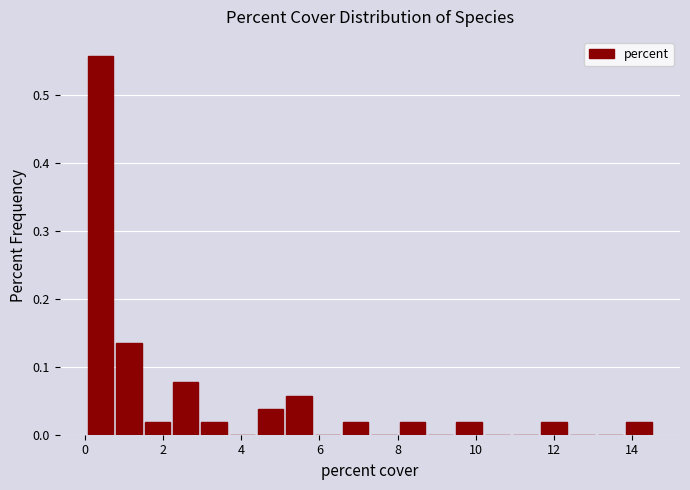

Around what value on the x-axis is the tallest bar? Give the approximate position of its centre, as read against the axis.

0.4